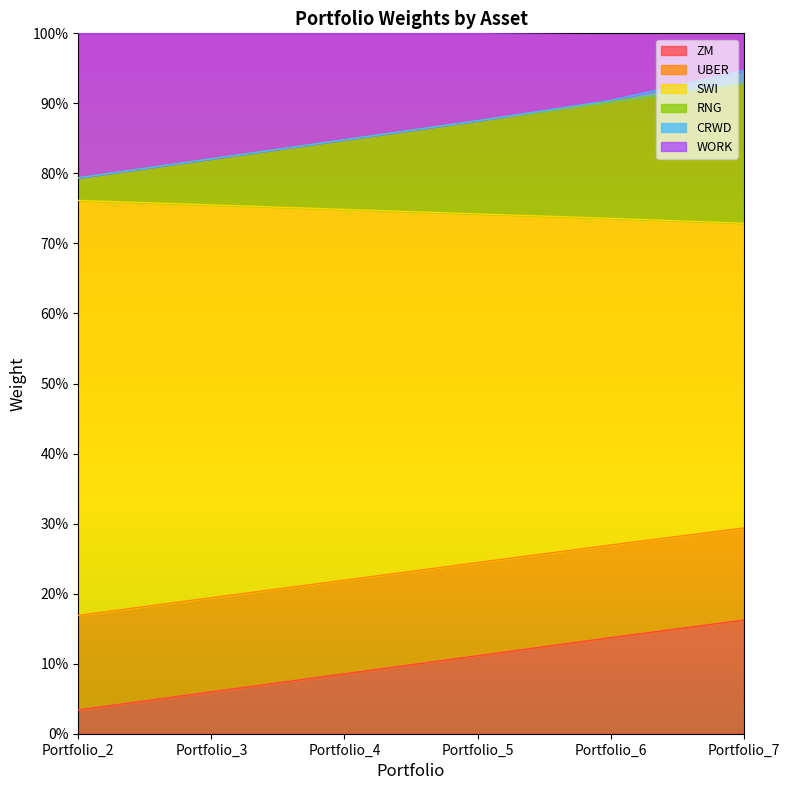

How many lines are shown in the chart?

6